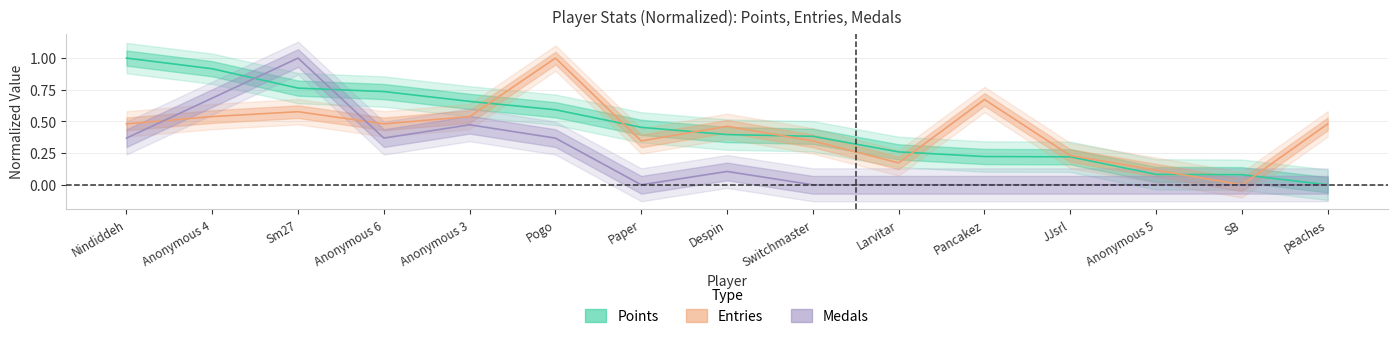

What is the difference between the maximum and minimum values in the Medals series?

1.0